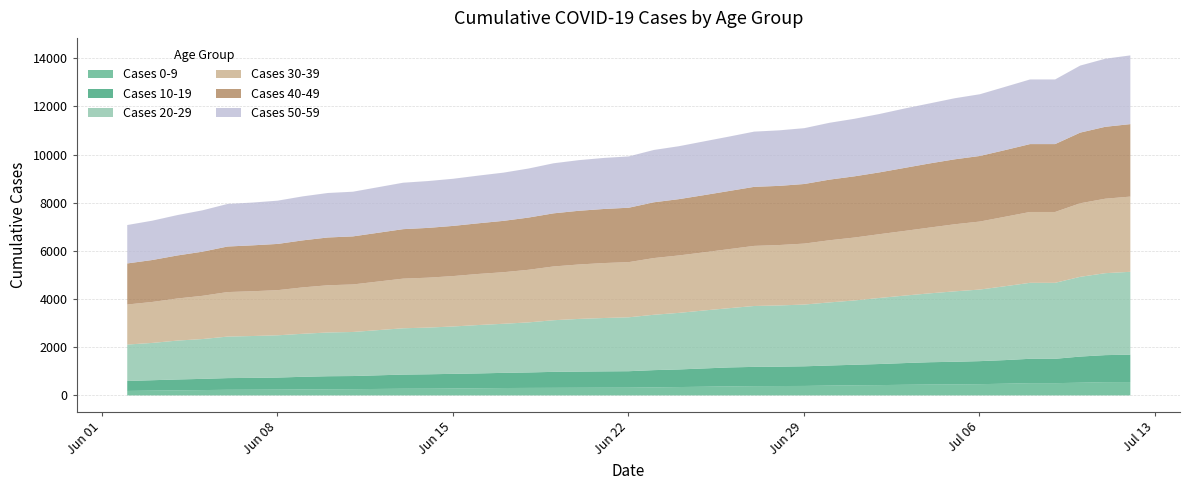

What is the sum of the Cases 20-29 values at 06/06/2020 and 06/07/2020?

3469